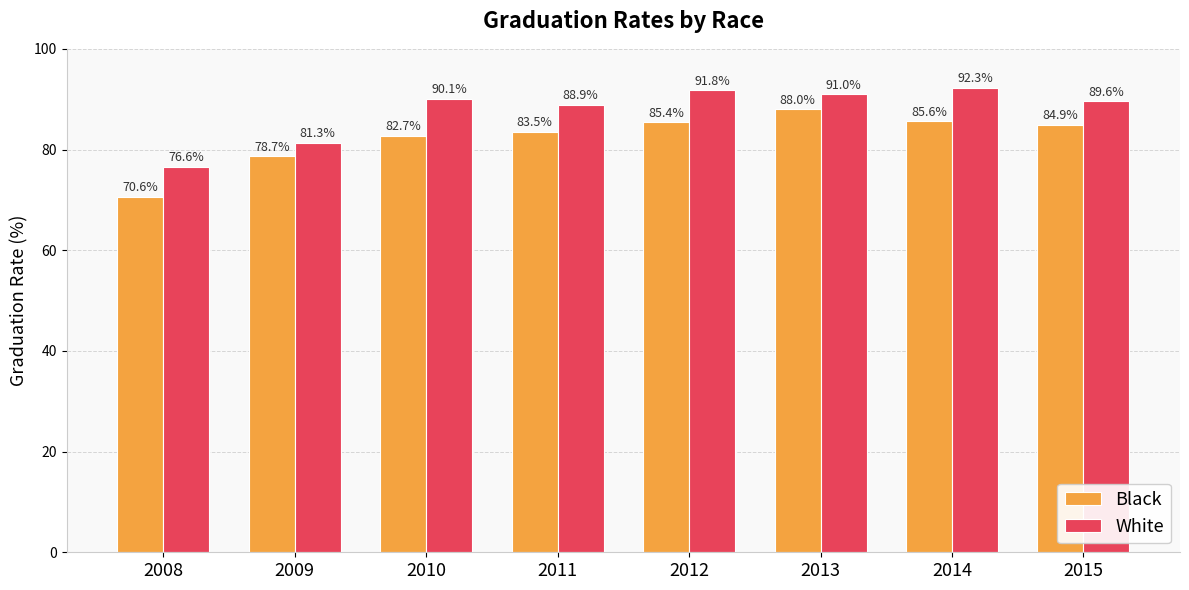

Reading right to left, list all the values displayed in this chart.

Black: 84.9	85.6	88.0	85.4	83.5	82.7	78.7	70.6
White: 89.6	92.3	91.0	91.8	88.9	90.1	81.3	76.6